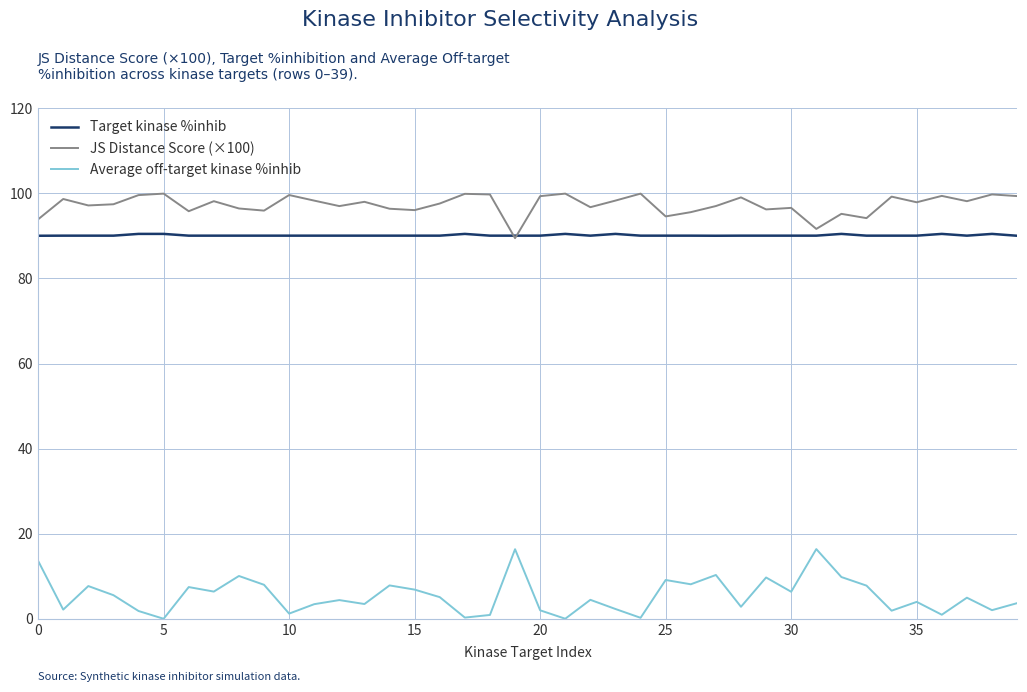

How many interior local peaks does the Average off-target kinase %inhib series have?

13